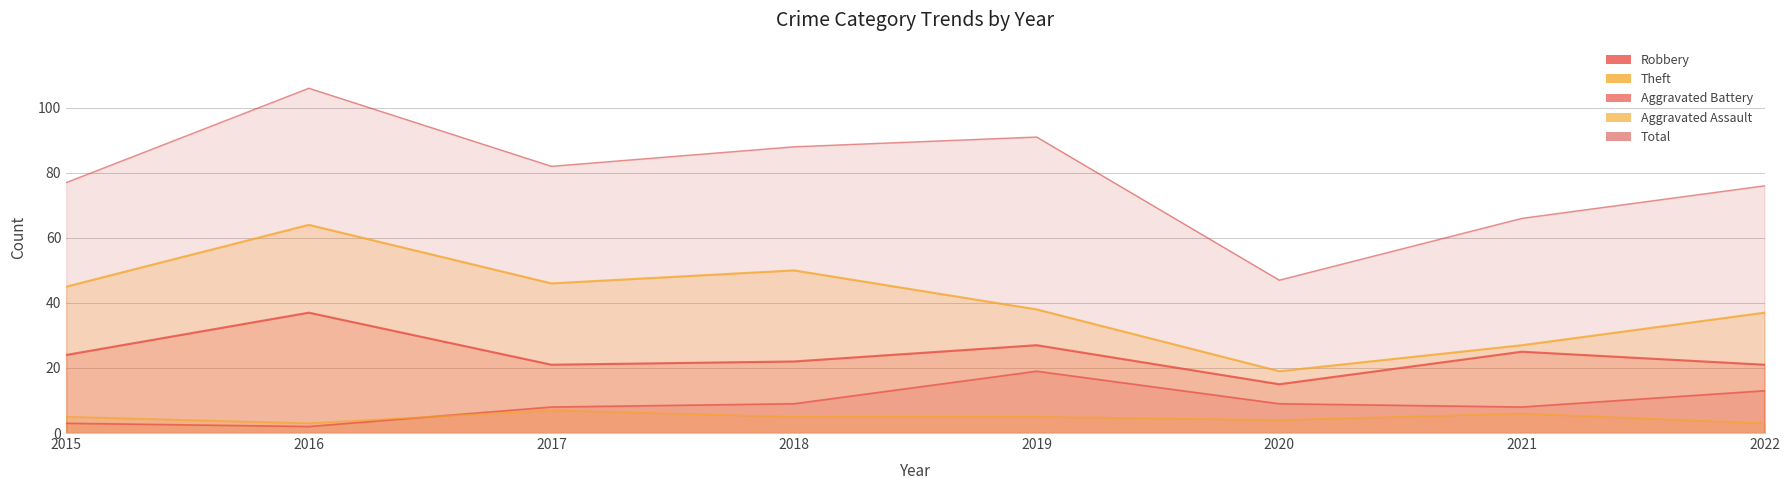

The value of Robbery at 2016 is 63. True or false?

False